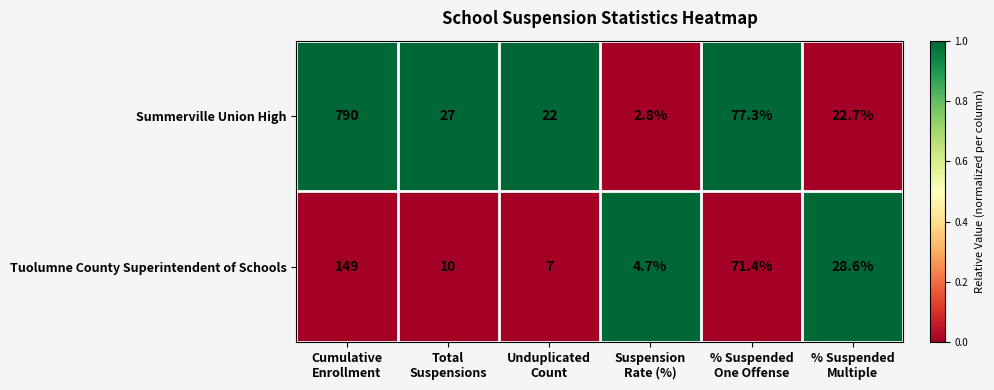

Rank the series by their maximum value, from lowest to highest.

Tuolumne County Superintendent of Schools, Summerville Union High